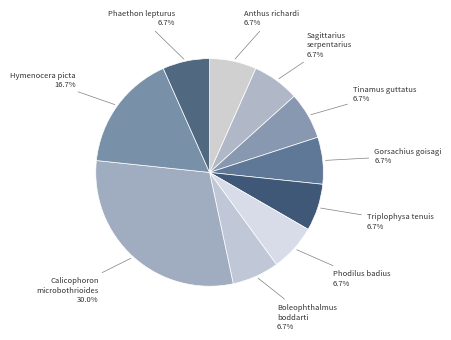

To the nearest percent, what percentage of the pie is Sagittarius serpentarius?

7%